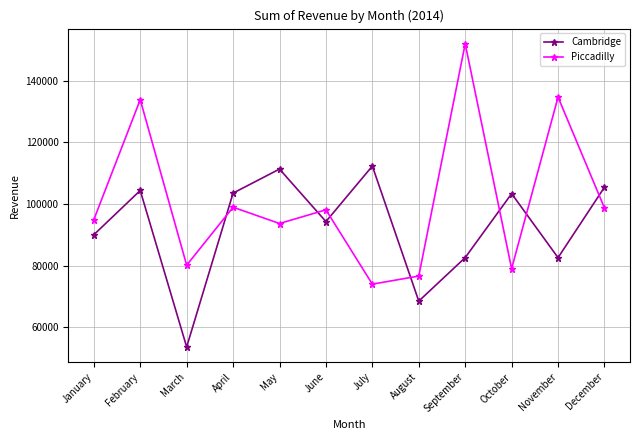

Is it true that Piccadilly equals 73953 at July?

True